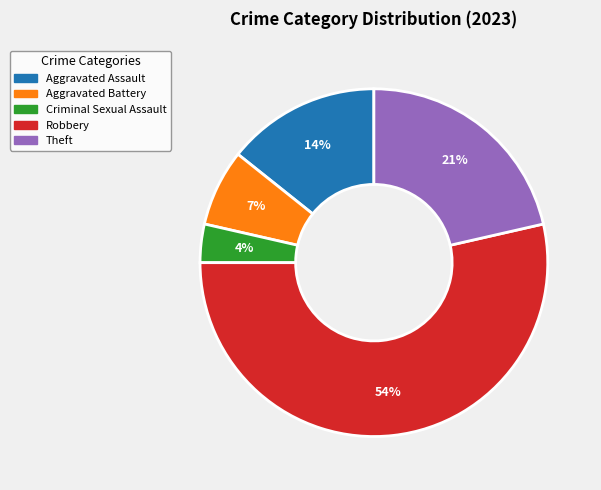

Combined, do Robbery and Aggravated Battery account for over 50%?

Yes